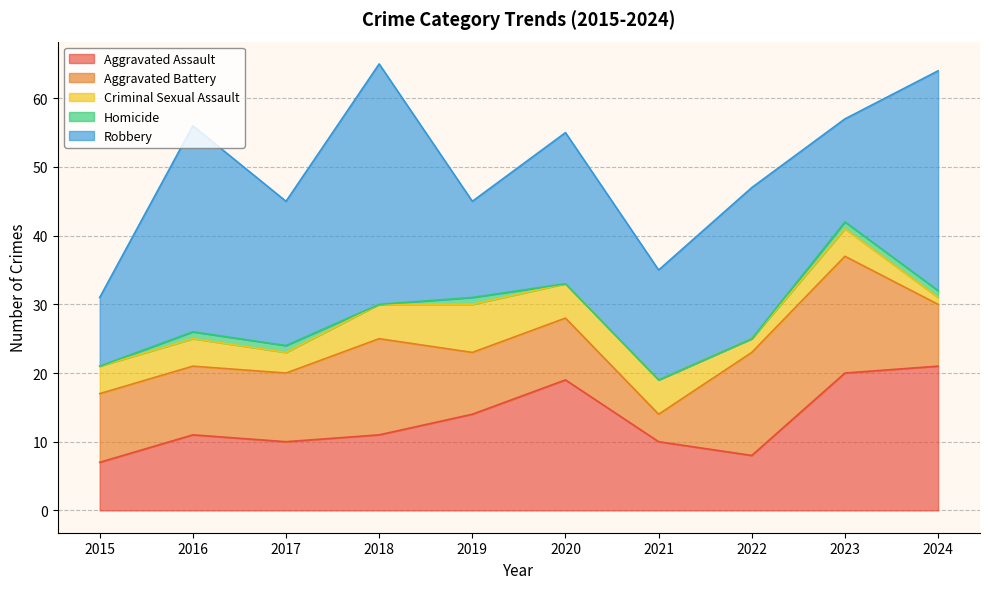

Which category has the highest value in the Robbery series?

2018